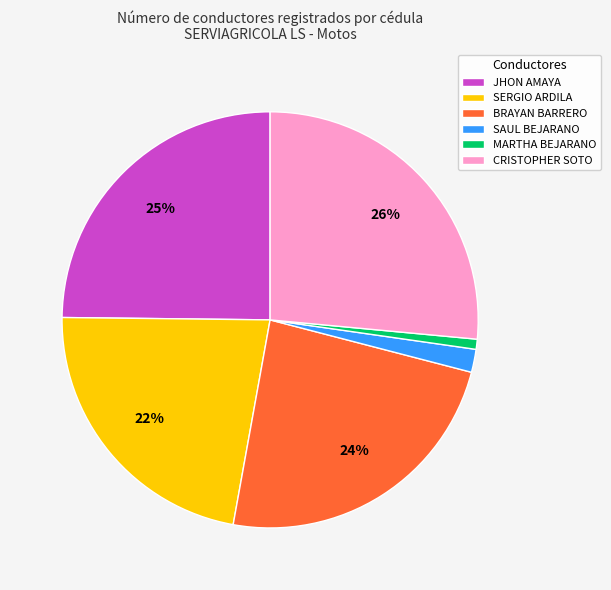

Rank the categories by value from lowest to highest.

MARTHA BEJARANO, SAUL BEJARANO, SERGIO ARDILA, BRAYAN BARRERO, JHON AMAYA, CRISTOPHER SOTO